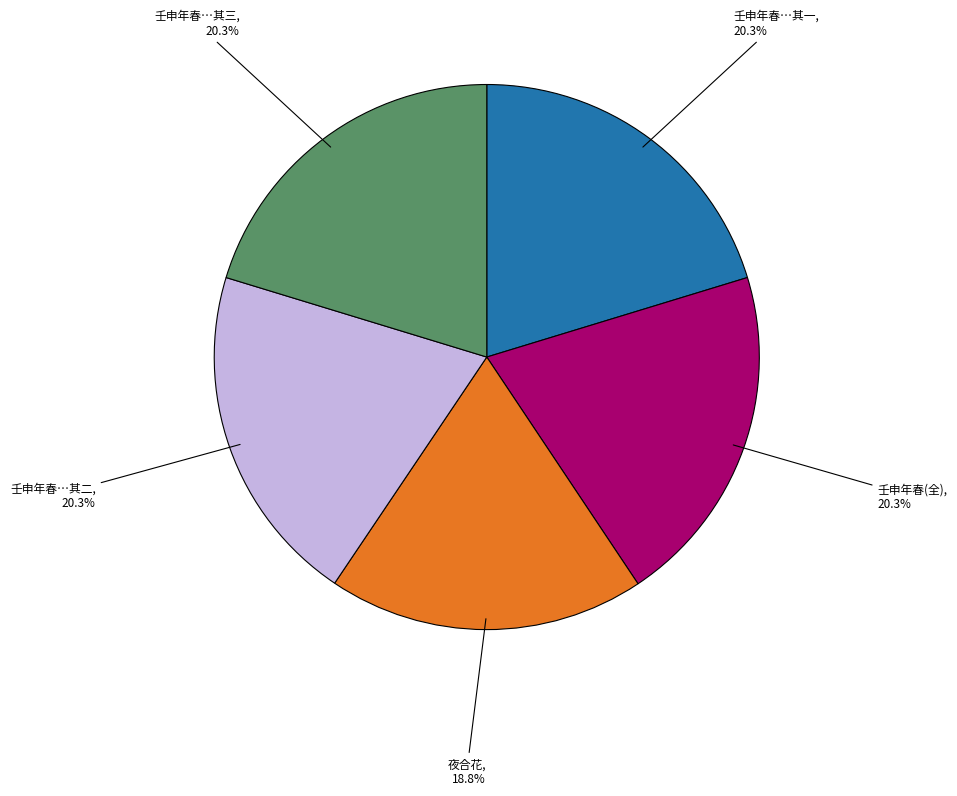

Is there a majority slice in this chart?

No